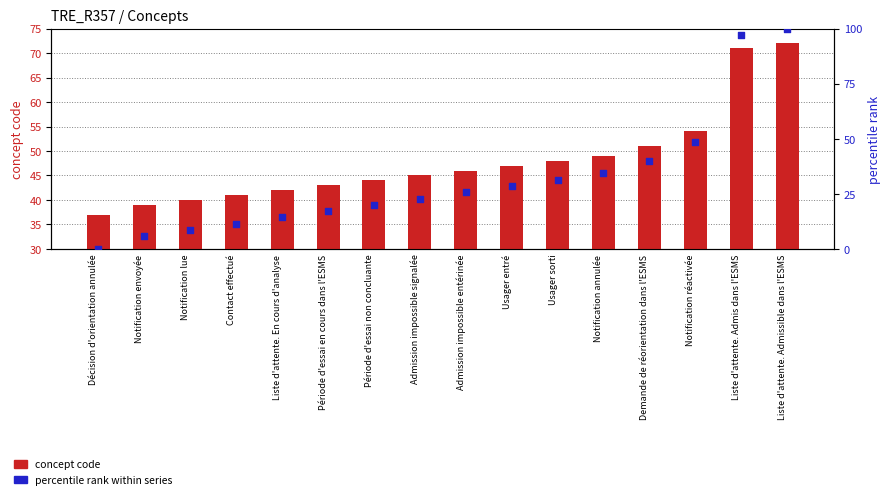

What are all the series names shown in the legend?

concept code, percentile rank within series